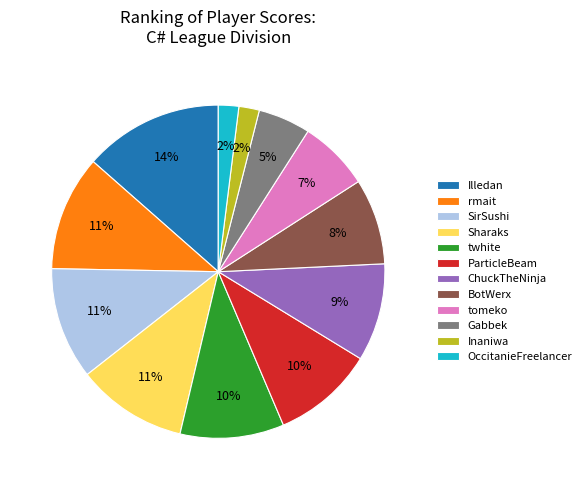

Approximately how many times larger is the value at ChuckTheNinja compared to BotWerx?

1.1